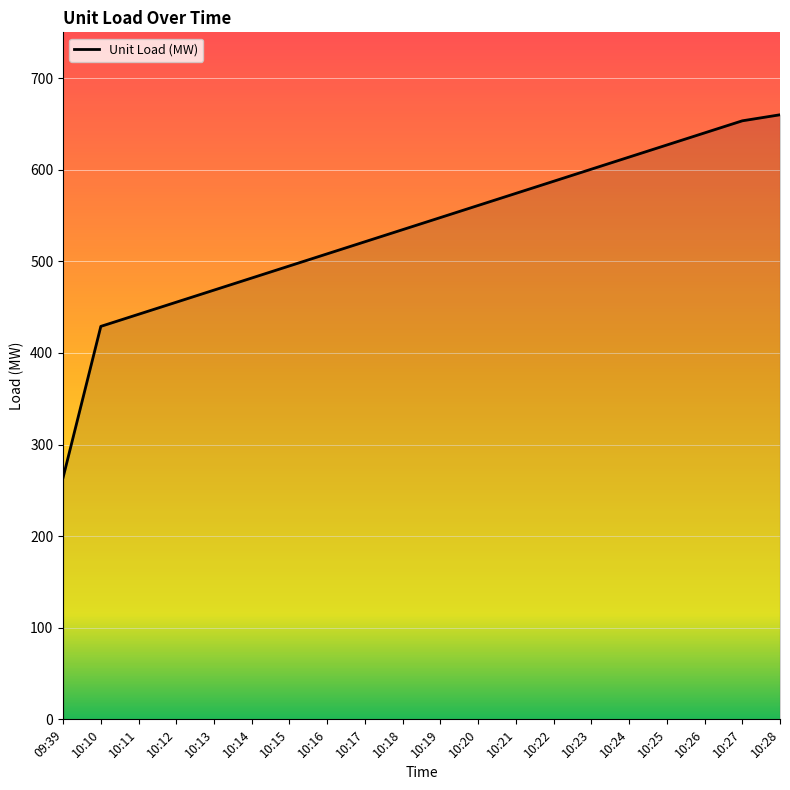

Rank the categories by value from lowest to highest.

09:39, 10:10, 10:11, 10:12, 10:13, 10:14, 10:15, 10:16, 10:17, 10:18, 10:19, 10:20, 10:21, 10:22, 10:23, 10:24, 10:25, 10:26, 10:27, 10:28